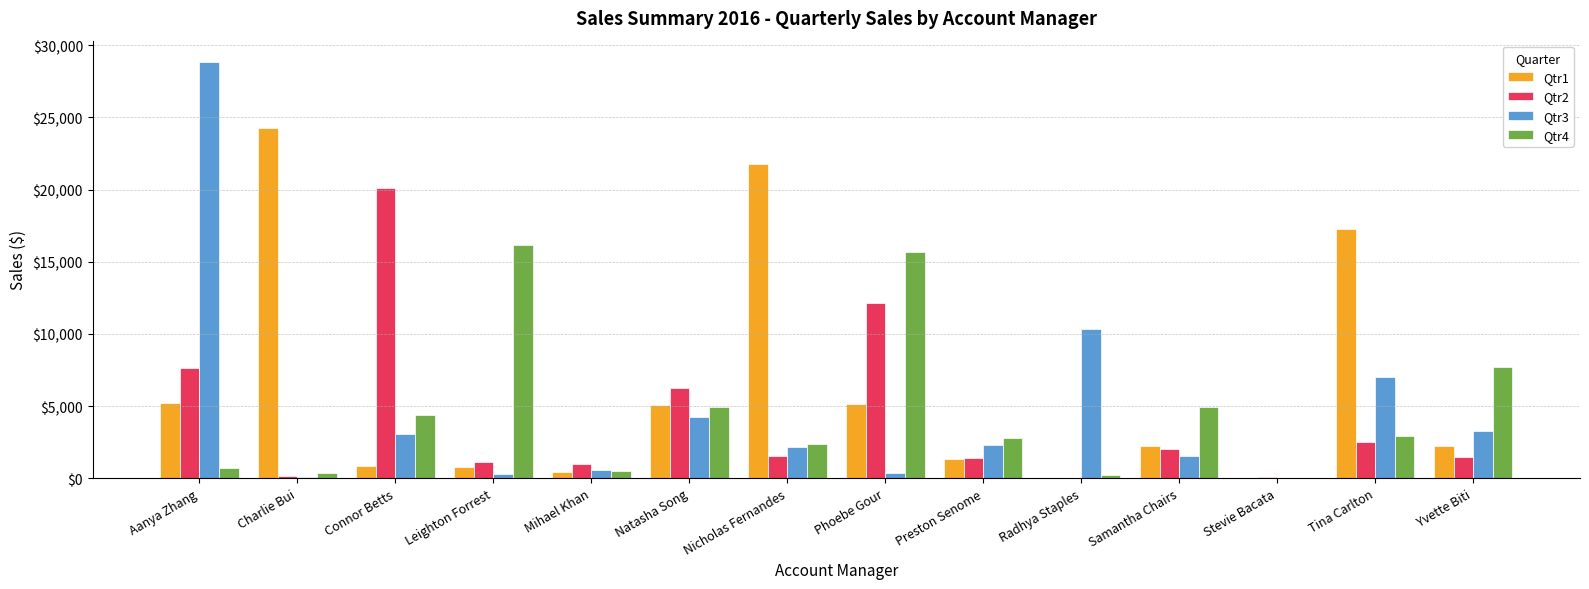

How many data points in Qtr3 are above 2314?

7